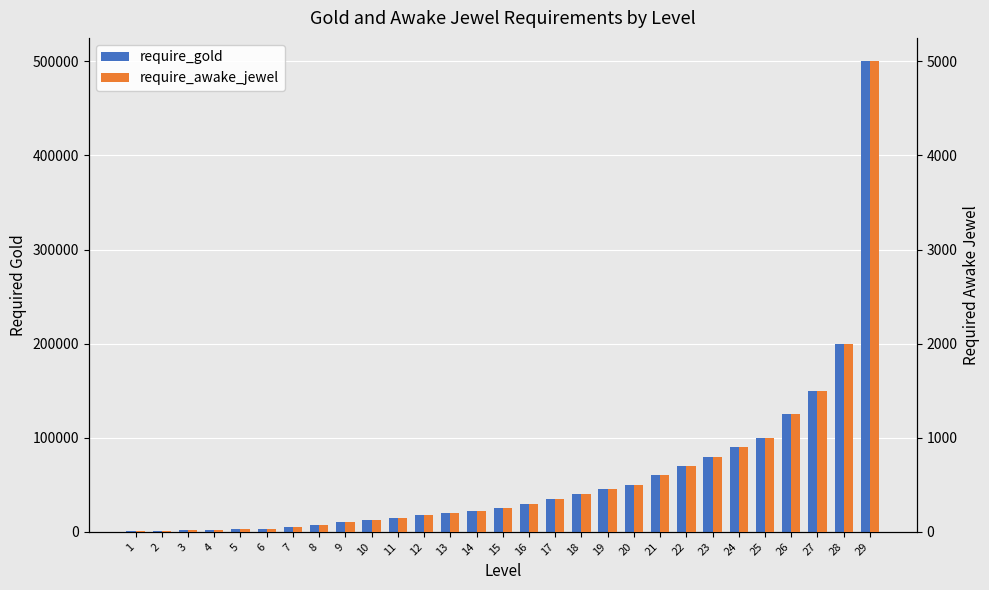

Reading right to left, what are all the values shown in this chart?

require_gold: 29=500000	28=200000	27=150000	26=125000	25=100000	24=90000	23=80000	22=70000	21=60000	20=50000	19=45000	18=40000	17=35000	16=30000	15=25000	14=22500	13=20000	12=17500	11=15000	10=12500	9=10000	8=7000	7=5000	6=3000	5=2500	4=2000	3=1500	2=1000	1=500
require_awake_jewel: 29=5000	28=2000	27=1500	26=1250	25=1000	24=900	23=800	22=700	21=600	20=500	19=450	18=400	17=350	16=300	15=250	14=225	13=200	12=175	11=150	10=125	9=100	8=70	7=50	6=30	5=25	4=20	3=15	2=10	1=5